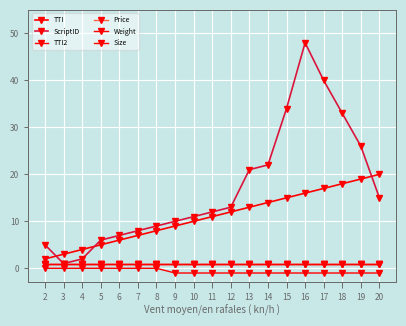

Does the chart have visible grid lines?

Yes